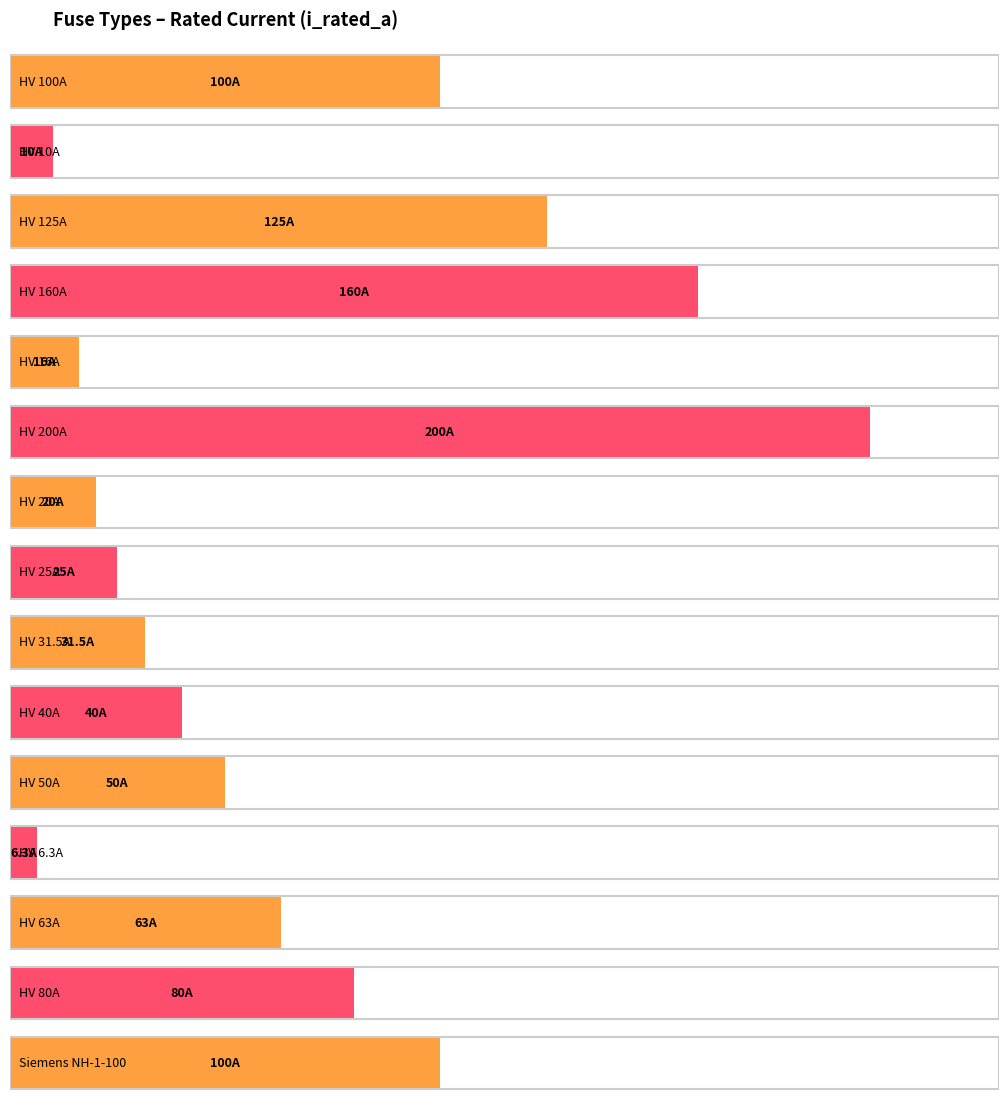

Is it true that the value at HV 6.3A is 3.6?

False